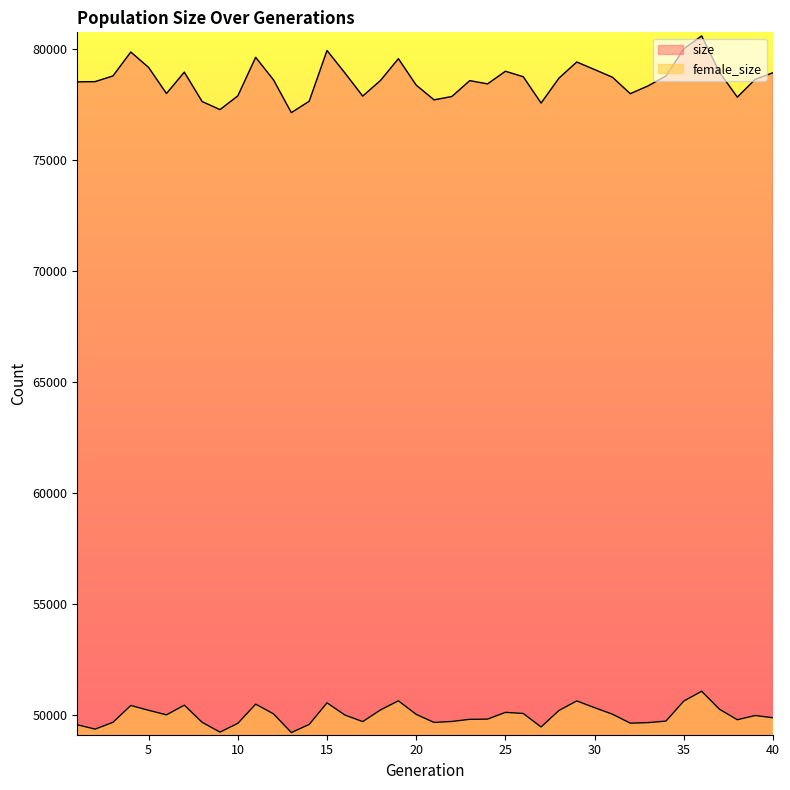

Read the female_size value at 34, to the nearest 10.

49720